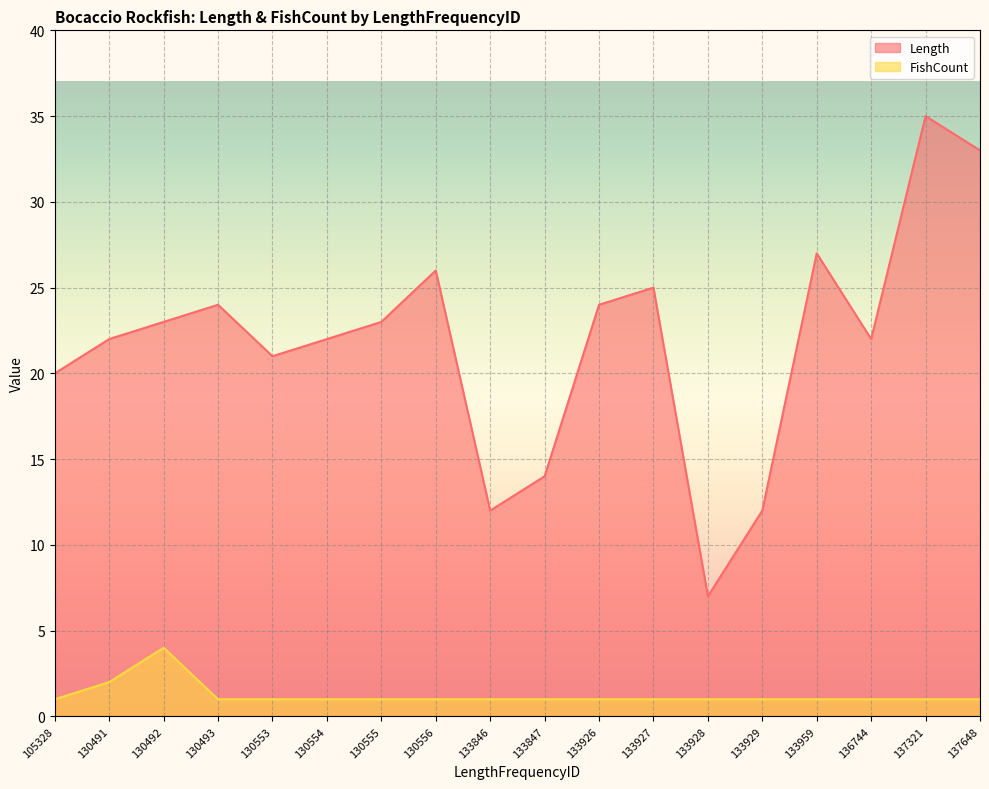

What is the value of the Length point at the 17th from the left?

35